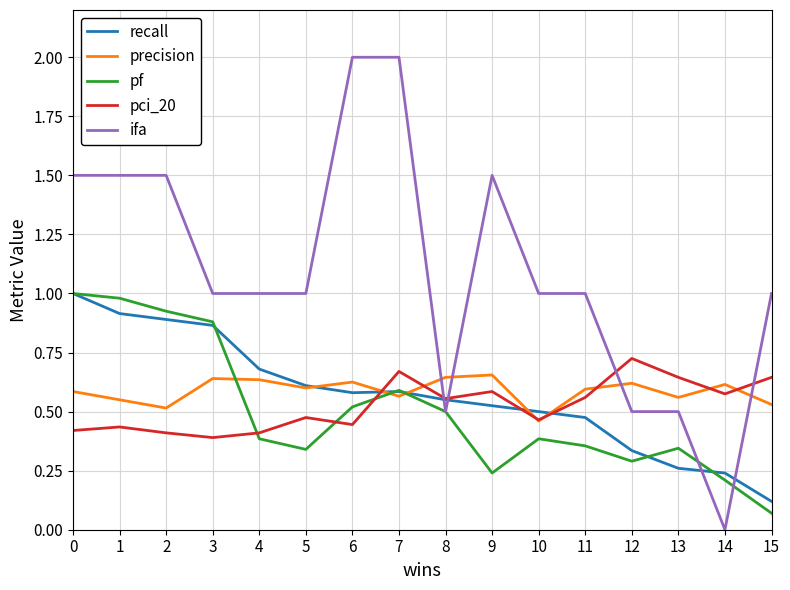

What is the sum of all pf values?

8.0